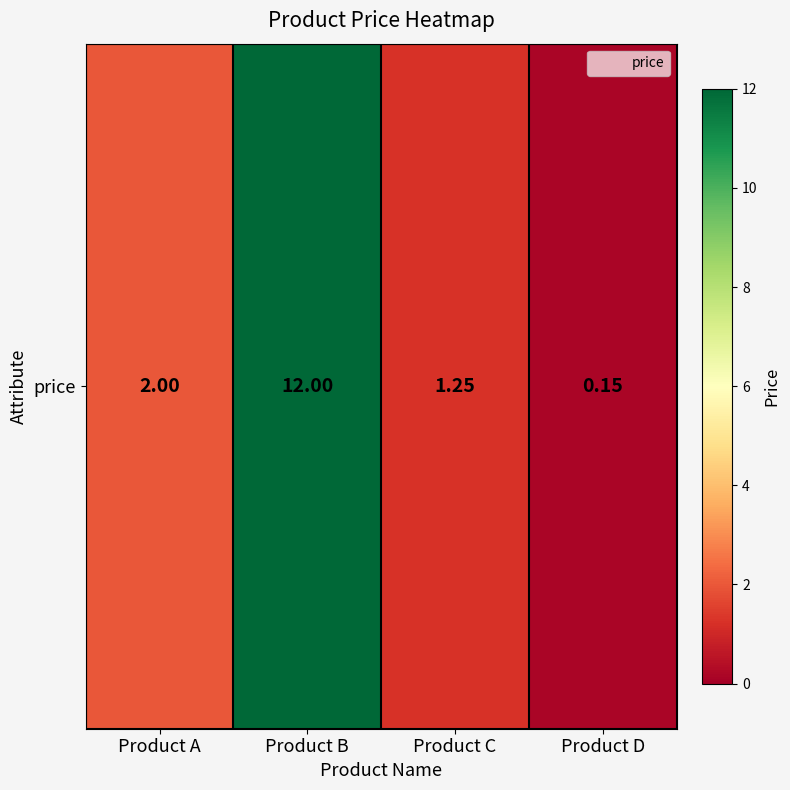

Rank the categories by value from lowest to highest.

Product D, Product C, Product A, Product B